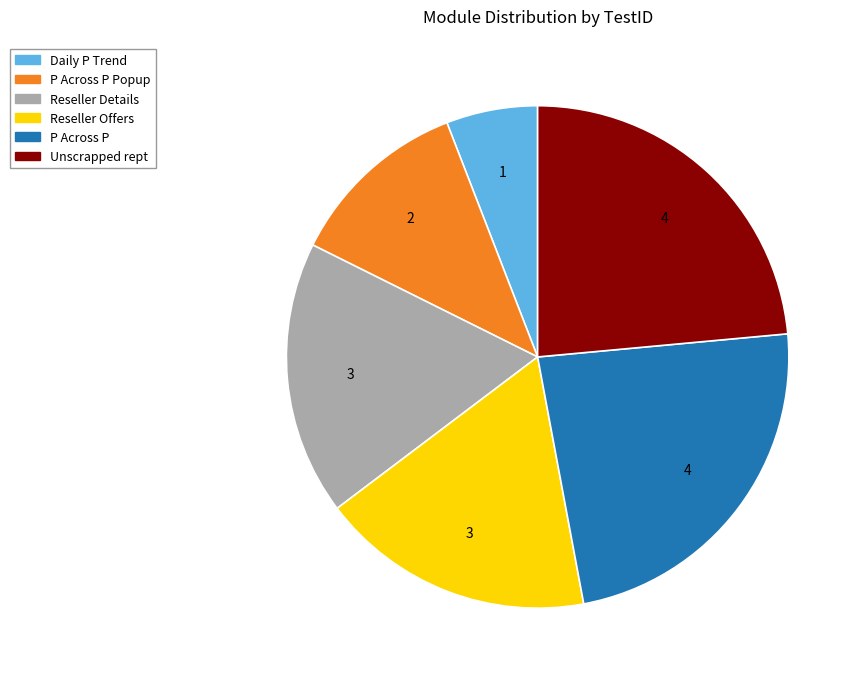

Do Reseller Offers and Reseller Details together represent more than half of the pie?

No